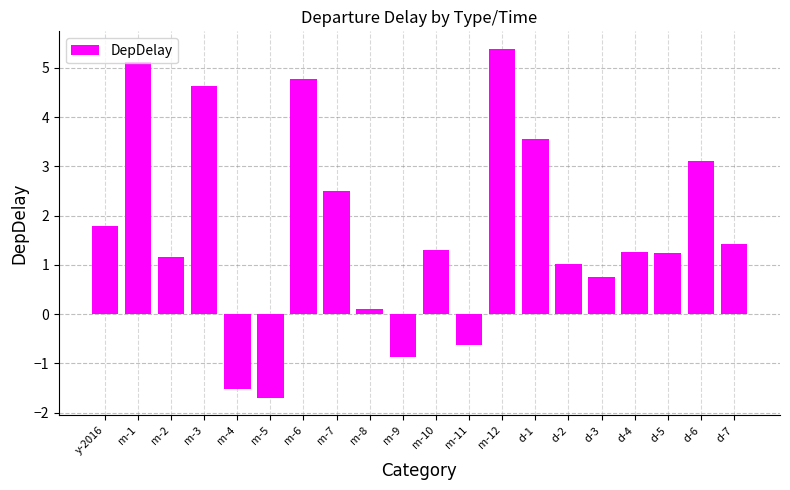

At which label is the value closest to 1?

d-2